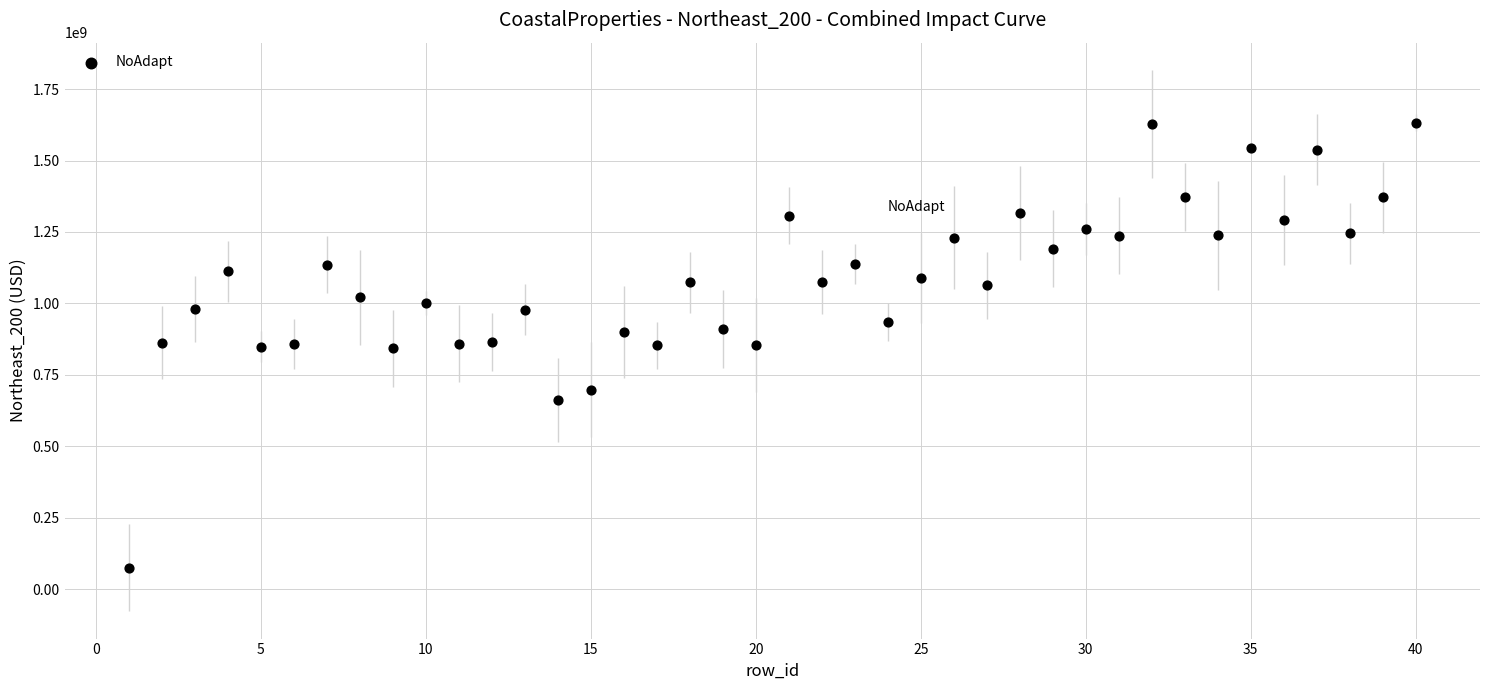

What is the range of Y values (max minus min)?

1557838558.4